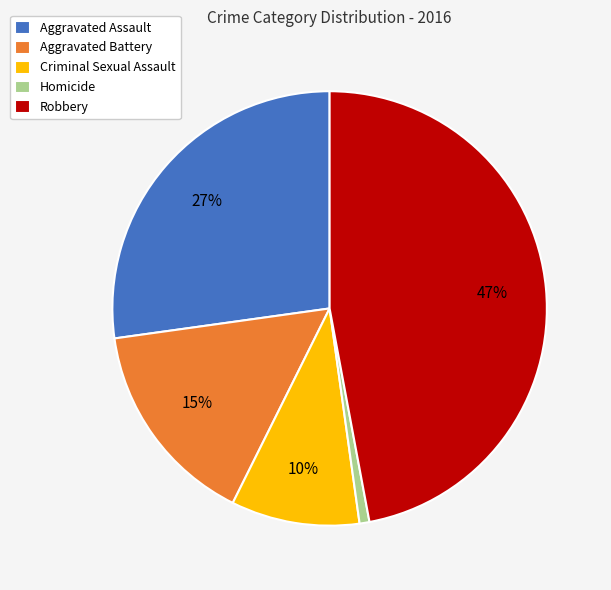

To the nearest percent, what is the difference between the largest and smallest slice percentages?

46%